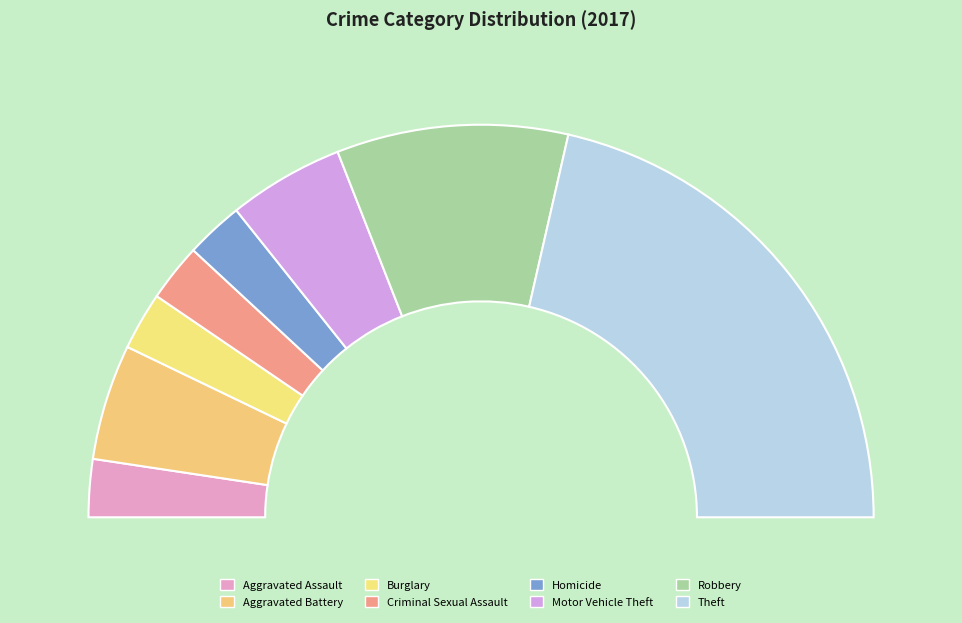

How many slices are in this pie chart?

8